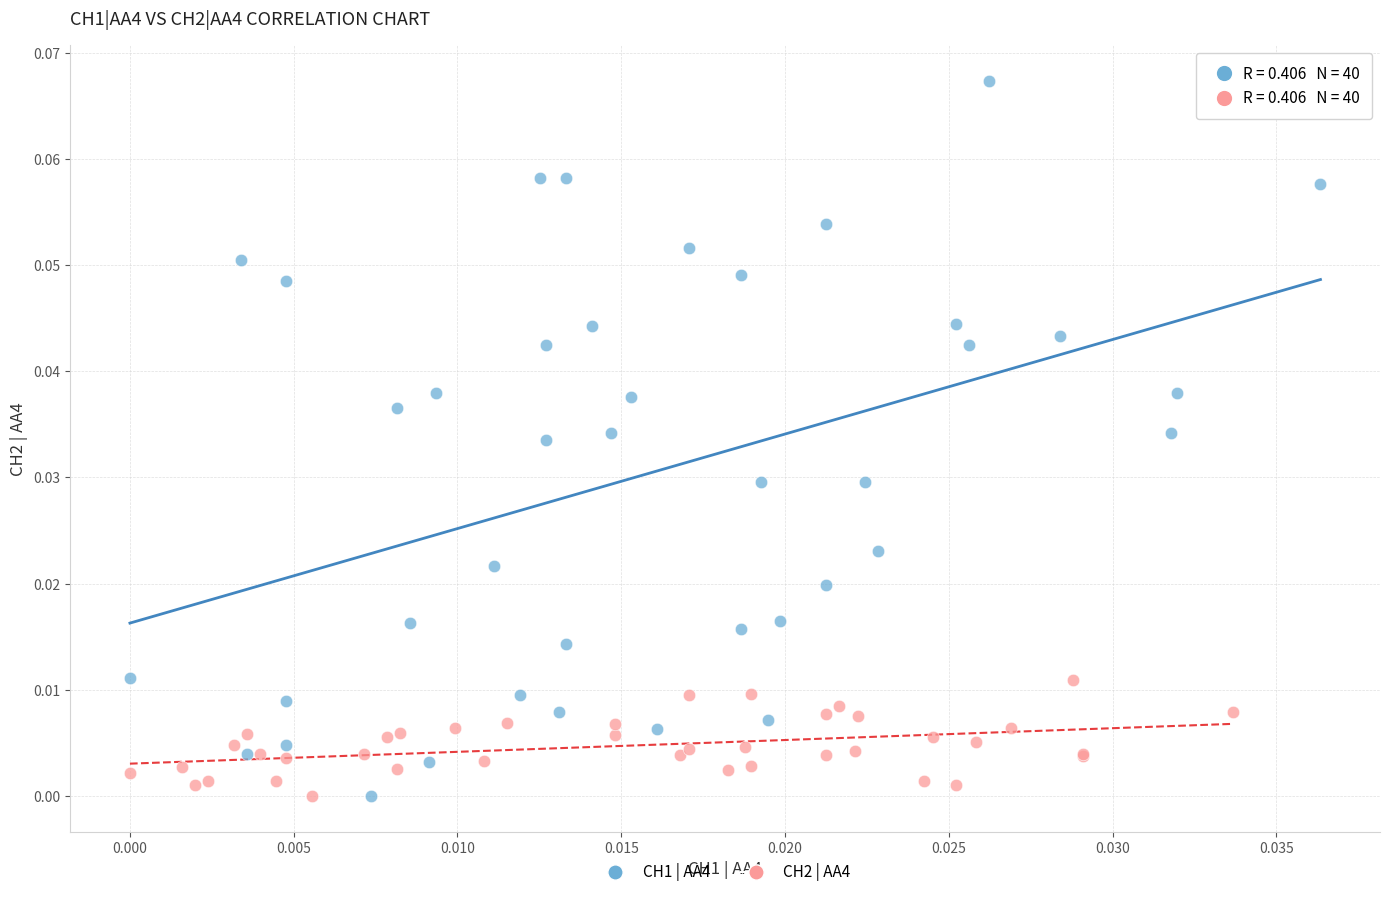

Which series has the largest Y range (max minus min)?

CH1 | AA4